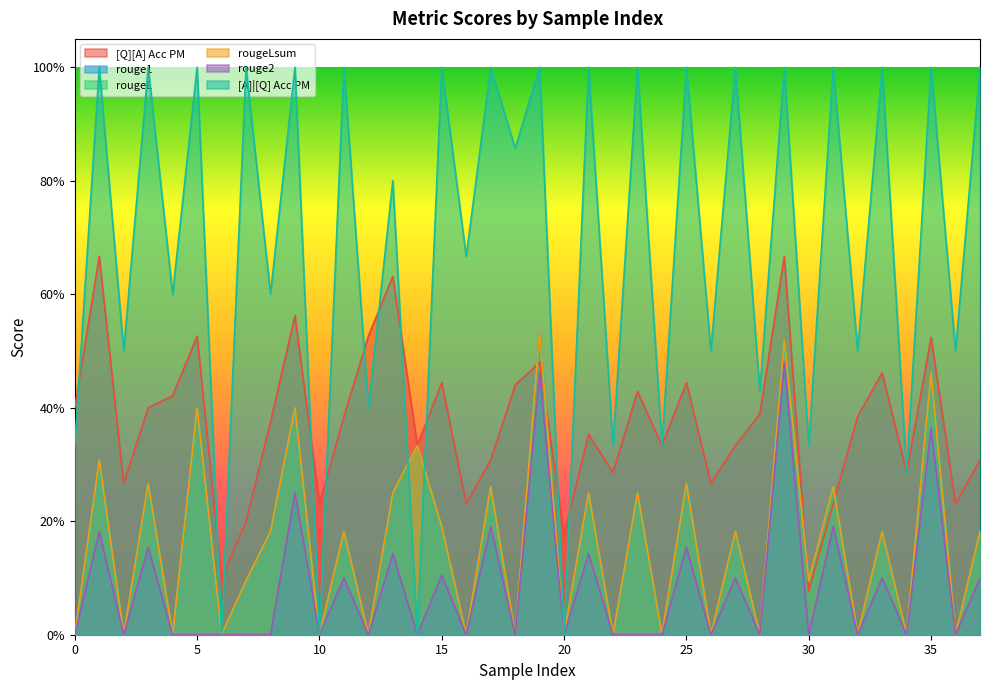

Rank the series at 33 from highest to lowest value.

[A]|[Q] Acc PM, [Q][A] Acc PM, rouge1, rougeL, rougeLsum, rouge2